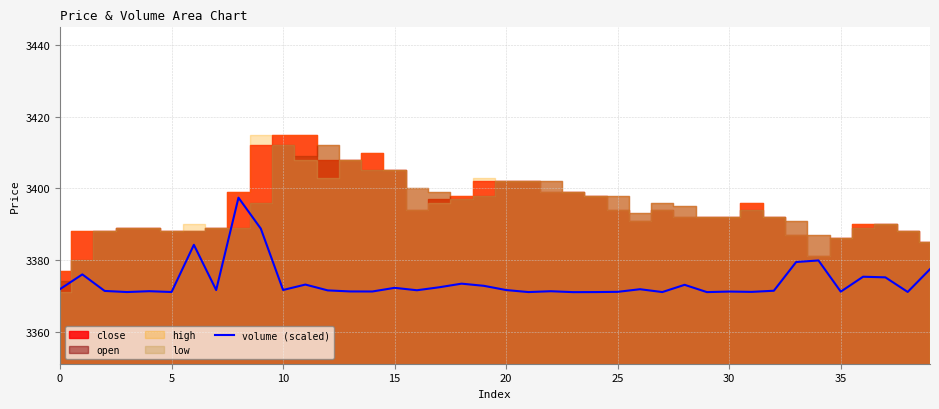

The value of volume (scaled) at 35 is 3371.1. True or false?

True